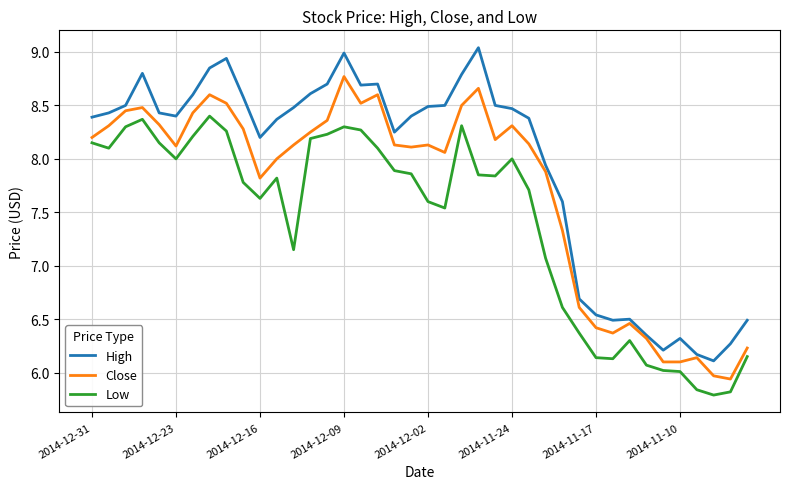

Which series has the largest range (max minus min)?

High